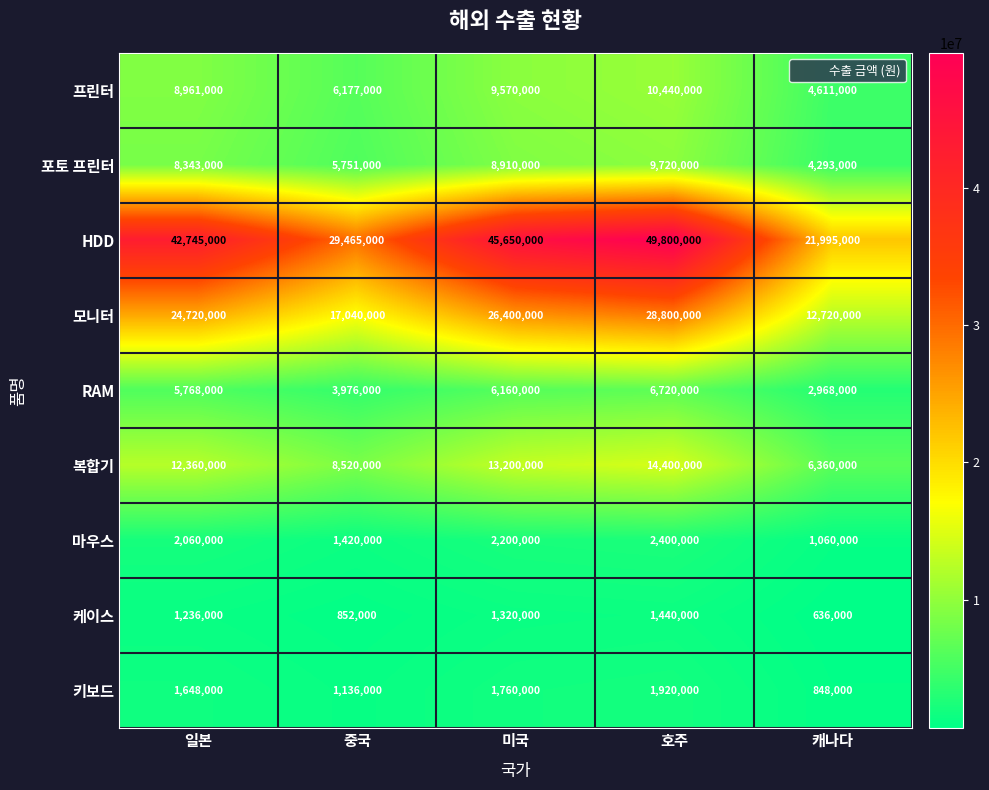

Rank the series by their maximum value, from highest to lowest.

HDD, 모니터, 복합기, 프린터, 포토 프린터, RAM, 마우스, 키보드, 케이스